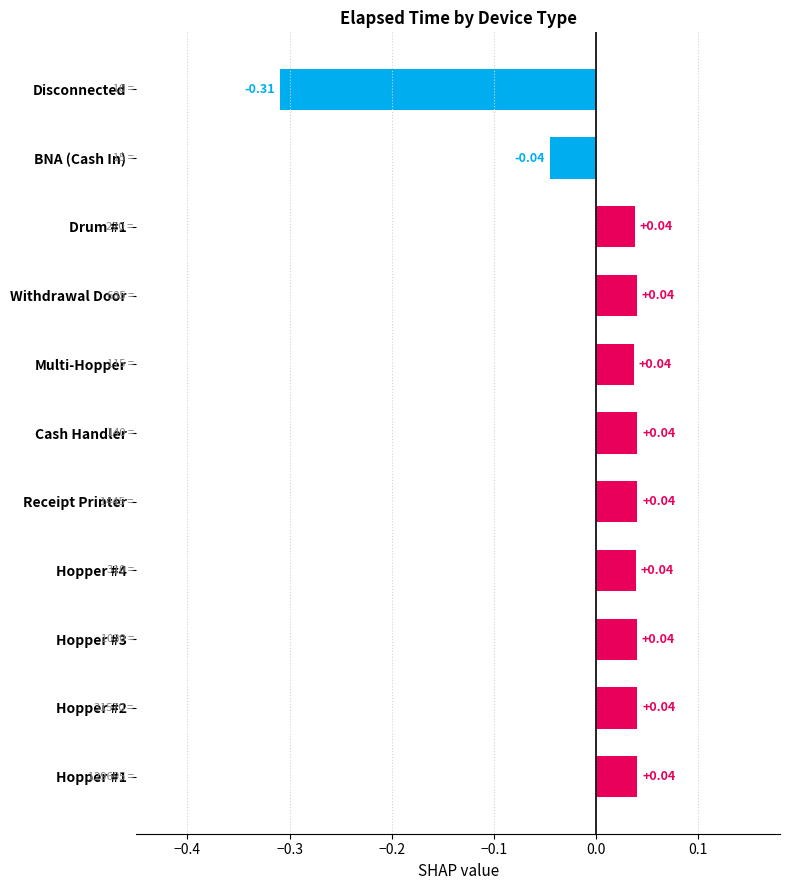

Between Cash Handler and Disconnected, which is larger?

Cash Handler